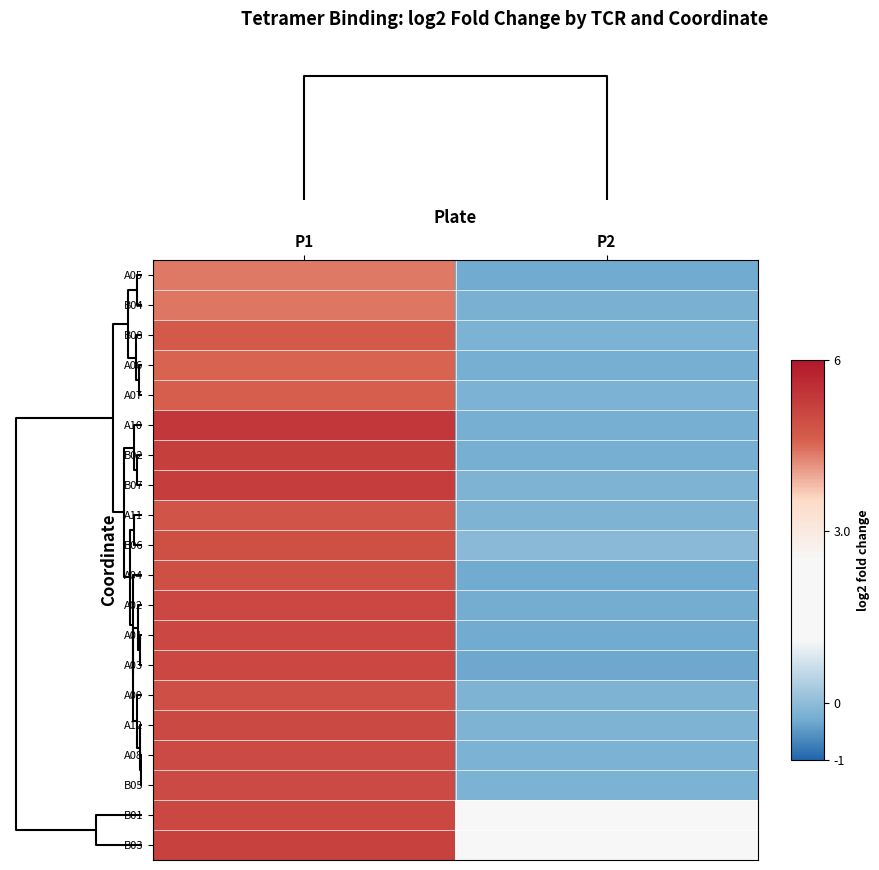

Reading right to left, transcribe all the data shown in this chart.

A05: P2=-0.3	P1=4.4
B04: P2=-0.2	P1=4.4
B08: P2=-0.2	P1=4.7
A06: P2=-0.2	P1=4.6
A07: P2=-0.2	P1=4.6
A10: P2=-0.3	P1=5.4
B02: P2=-0.2	P1=5.2
B07: P2=-0.2	P1=5.3
A11: P2=-0.2	P1=4.8
B06: P2=-0.0	P1=4.9
A04: P2=-0.3	P1=4.9
A02: P2=-0.3	P1=5.1
A01: P2=-0.3	P1=5.1
A03: P2=-0.3	P1=5.0
A09: P2=-0.2	P1=4.9
A12: P2=-0.2	P1=5.0
A08: P2=-0.2	P1=5.0
B05: P2=-0.2	P1=5.0
B01: P2=2.4	P1=5.1
B03: P2=1.6	P1=5.2